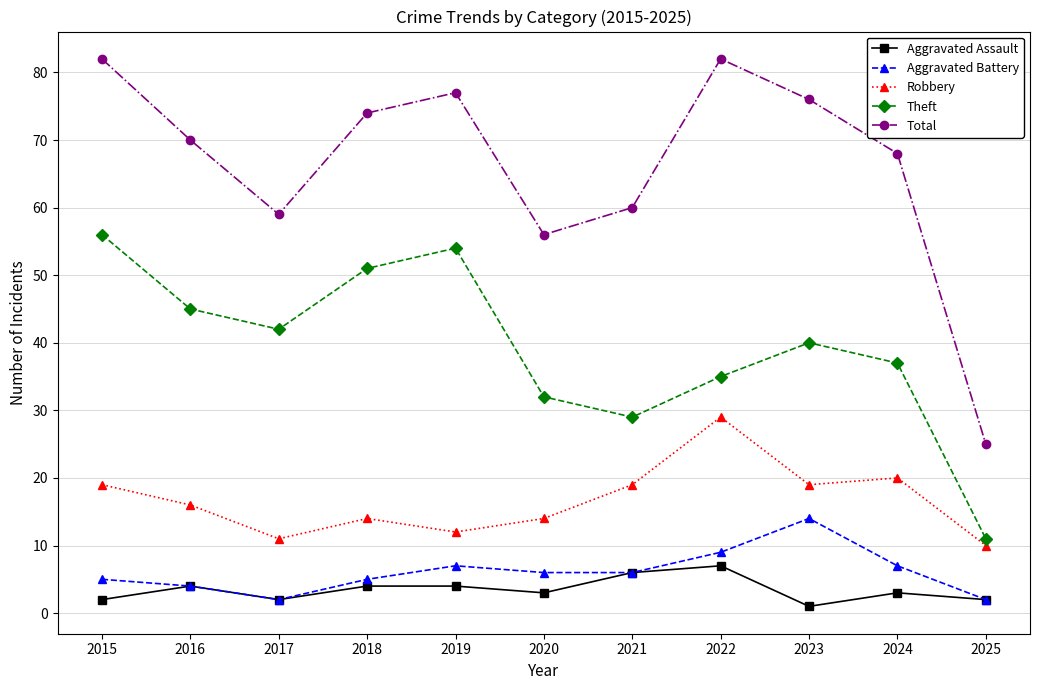

At how many categories does at least one series exceed 33?

10